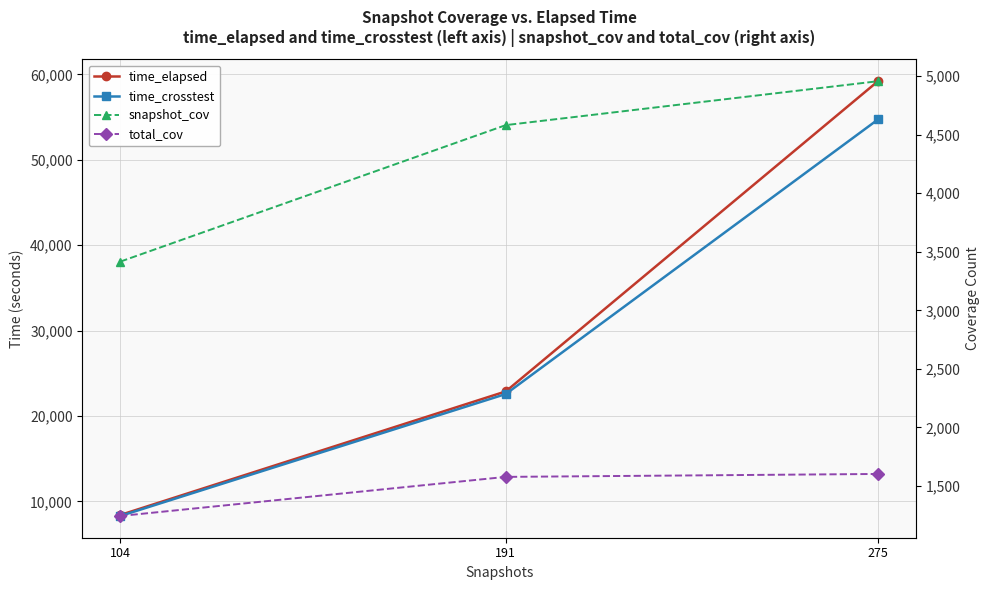

What are all the series names shown in the legend?

time_elapsed, time_crosstest, snapshot_cov, total_cov